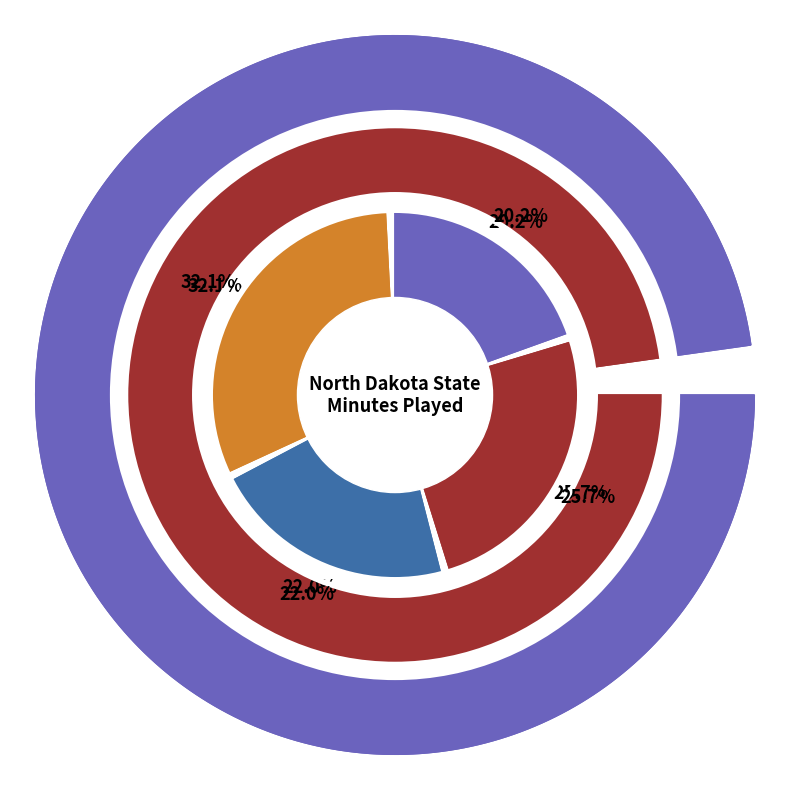

How many slices are in this pie chart?

9